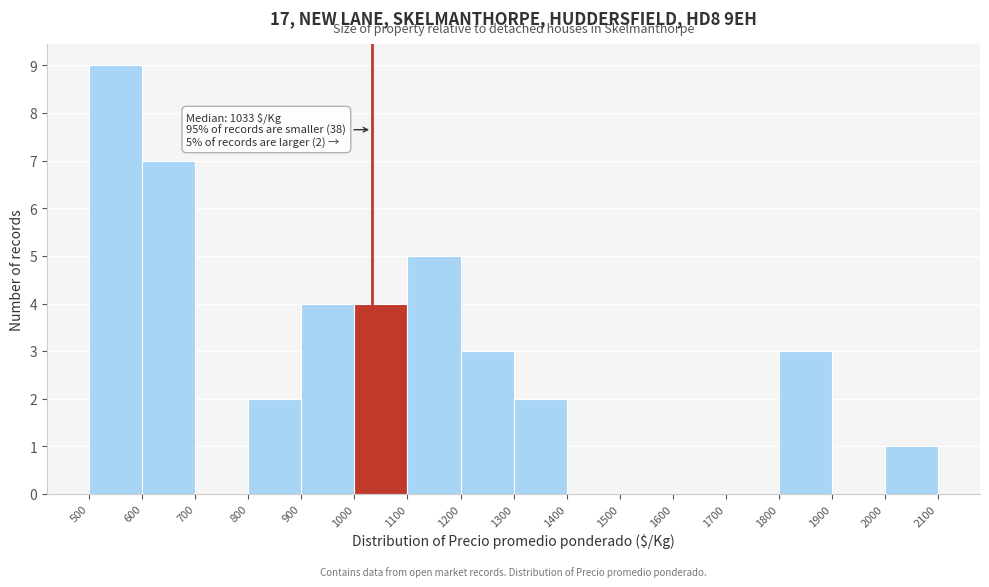

Over which range of the x-axis is the bar tallest?

500 to 600